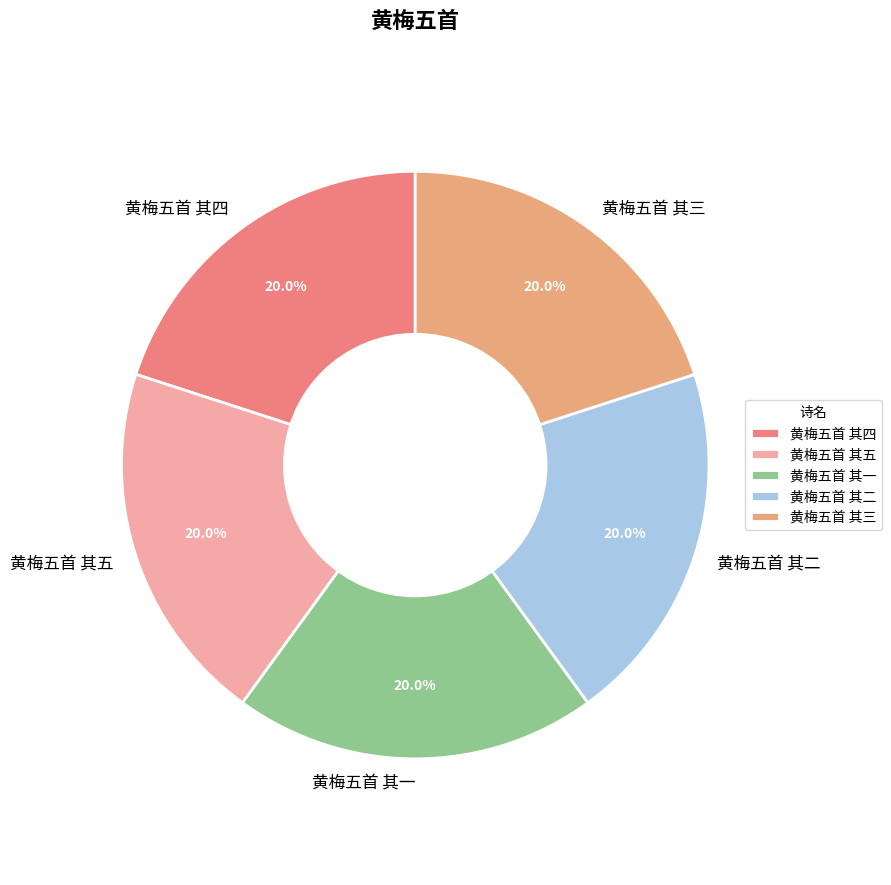

What percentage do 黄梅五首 其一 and 黄梅五首 其二 together represent?

40.0%